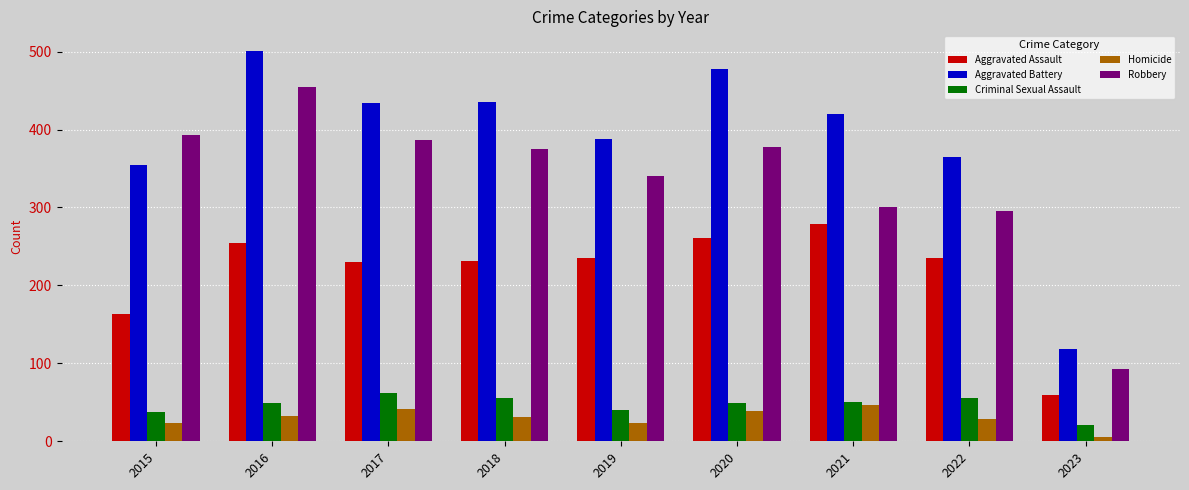

Rank the series at 2022 from highest to lowest value.

Aggravated Battery, Robbery, Aggravated Assault, Criminal Sexual Assault, Homicide